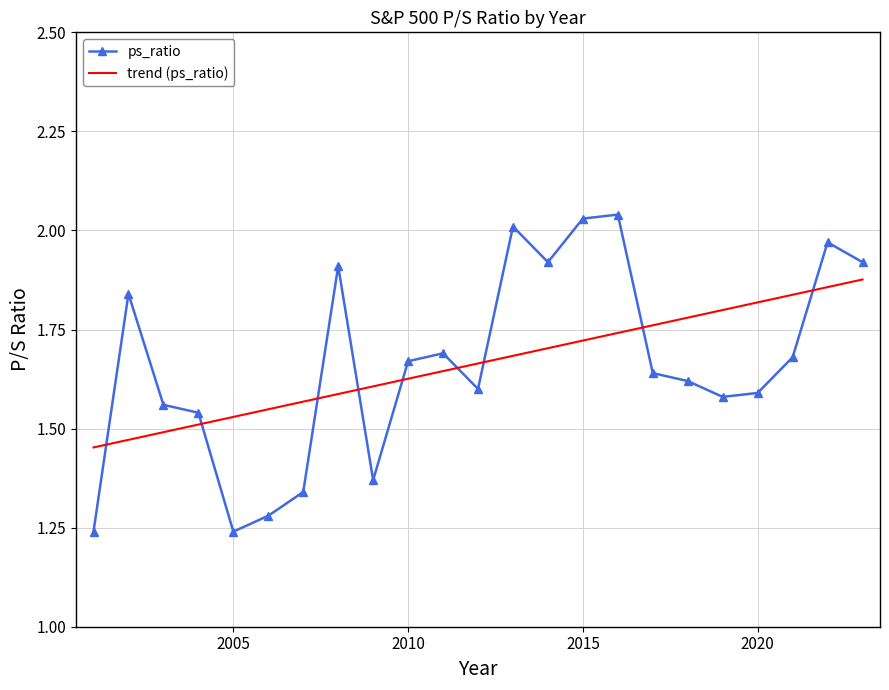

What is the difference between the maximum and minimum values?

0.8